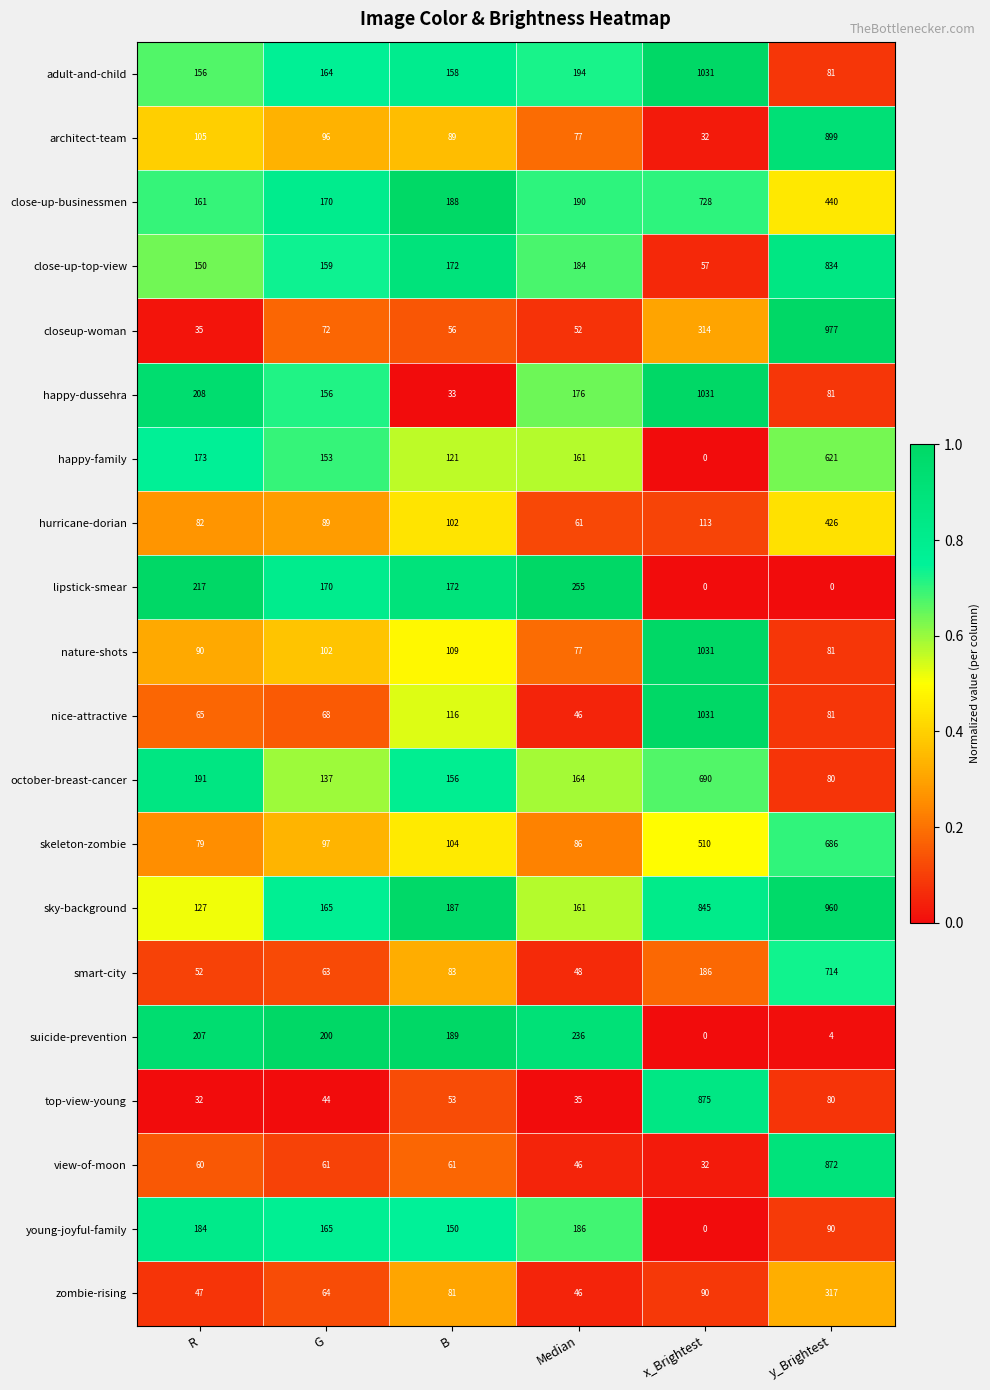

What is the difference between the top-view-young values at Median and R?

3